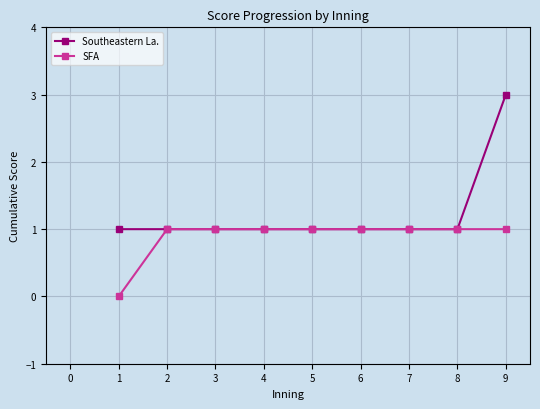

Does the chart have visible grid lines?

Yes